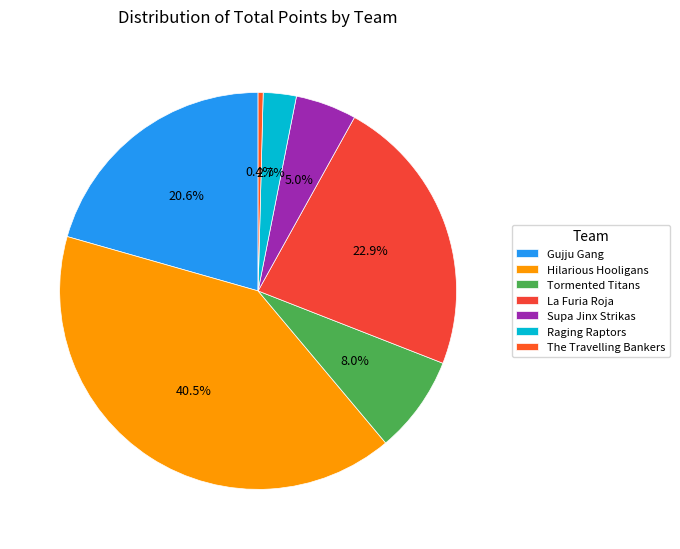

Which category has the biggest portion of the pie?

Hilarious Hooligans